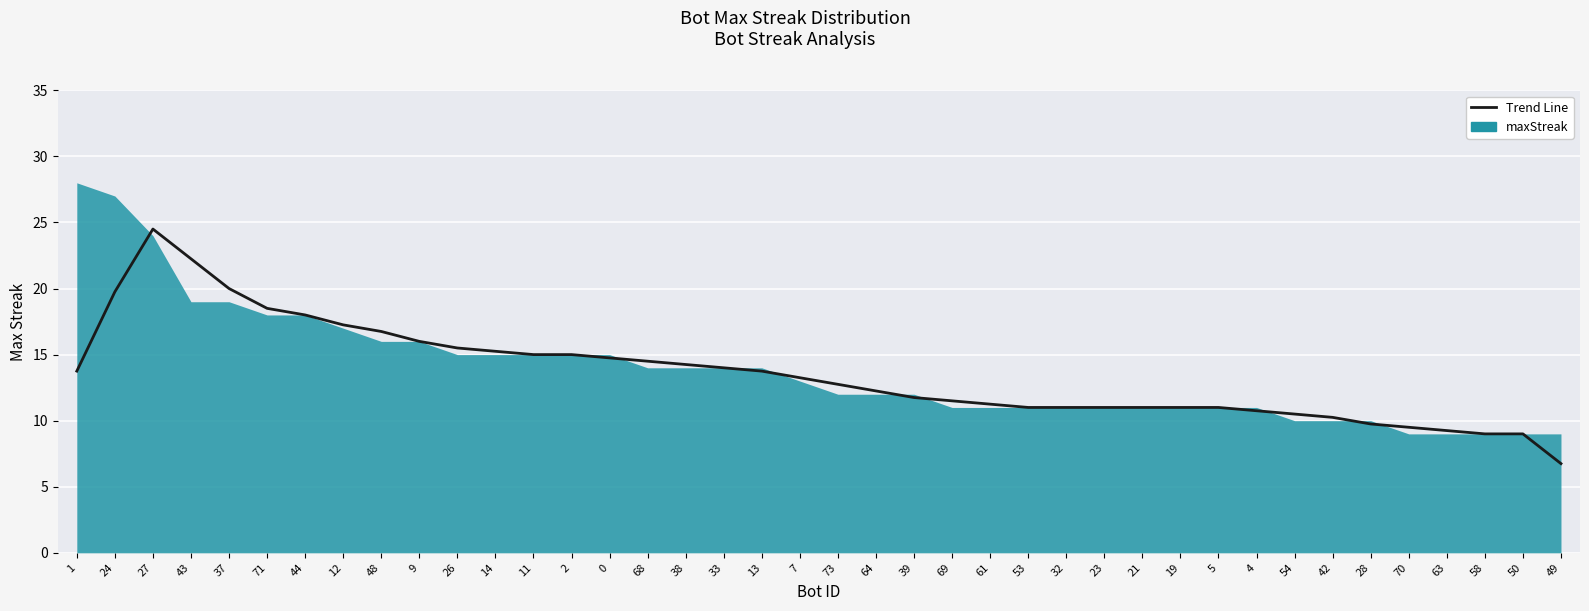

At which category does the chart reach its minimum across all series?

49